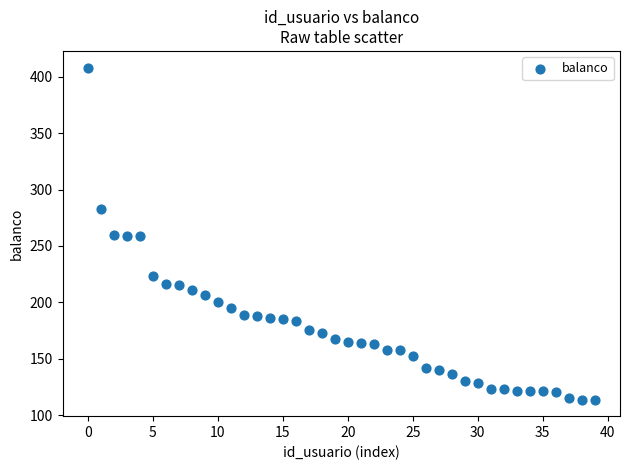

What is the range of Y values (max minus min)?

294